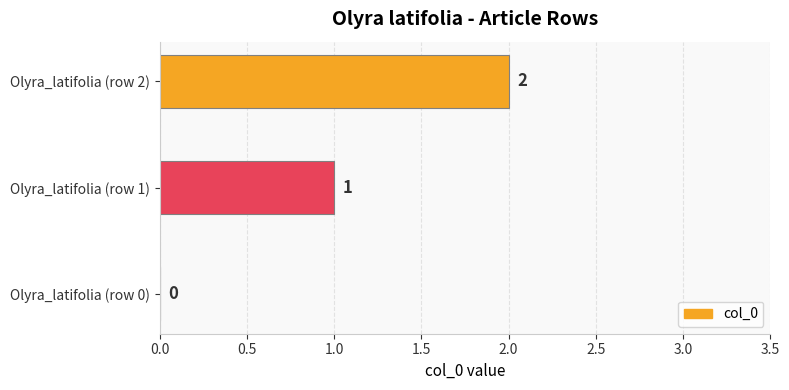

Between Olyra_latifolia (row 1) and Olyra_latifolia (row 0), which is larger?

Olyra_latifolia (row 1)